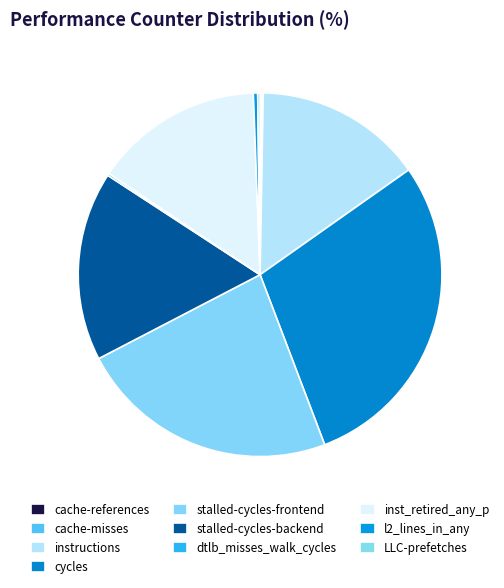

How many segments does this pie chart have?

10